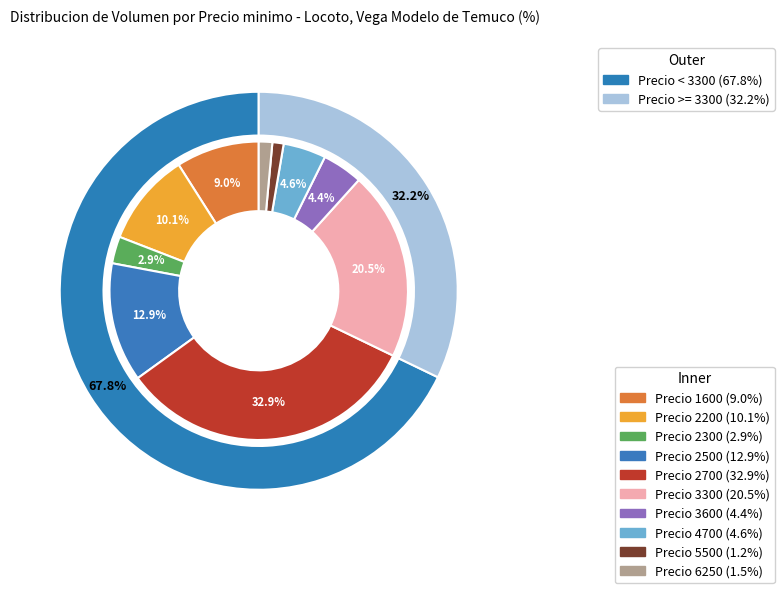

How many segments does this pie chart have?

10